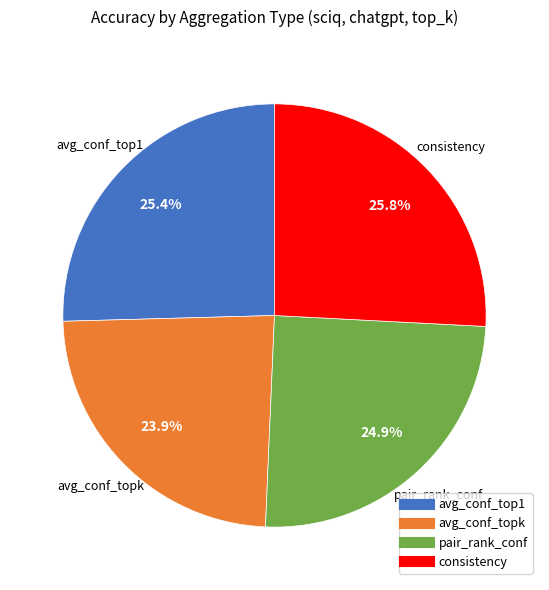

What is the smallest slice in the pie chart?

avg_conf_topk